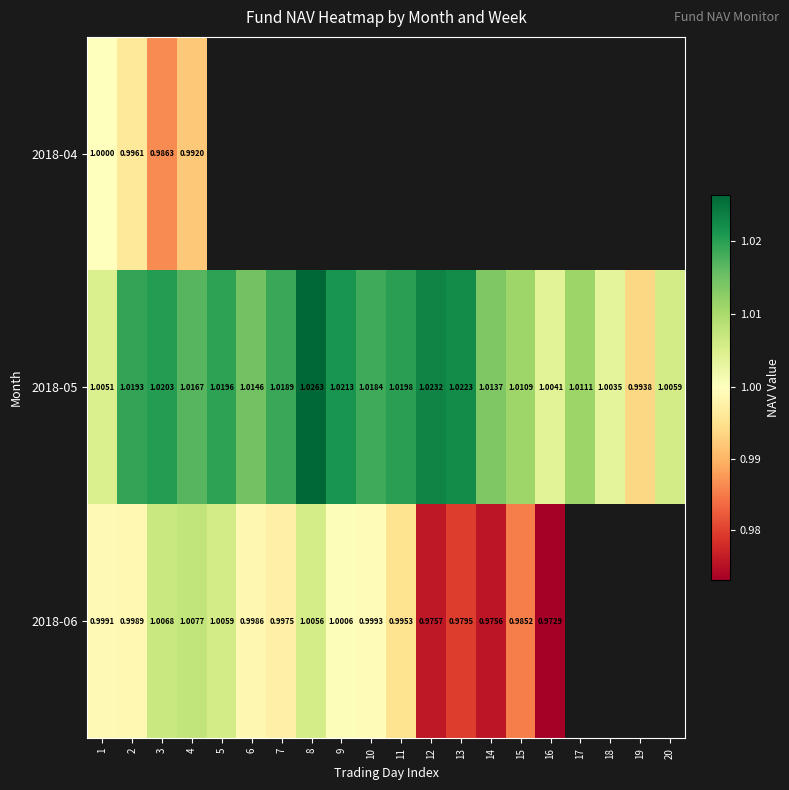

How many values in the 2018-05 series are below 1?

1